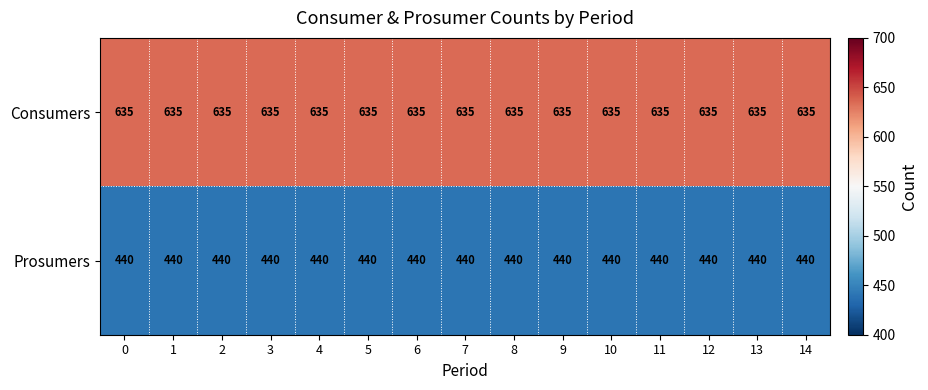

Is it true that Prosumers equals 440 at 4?

True